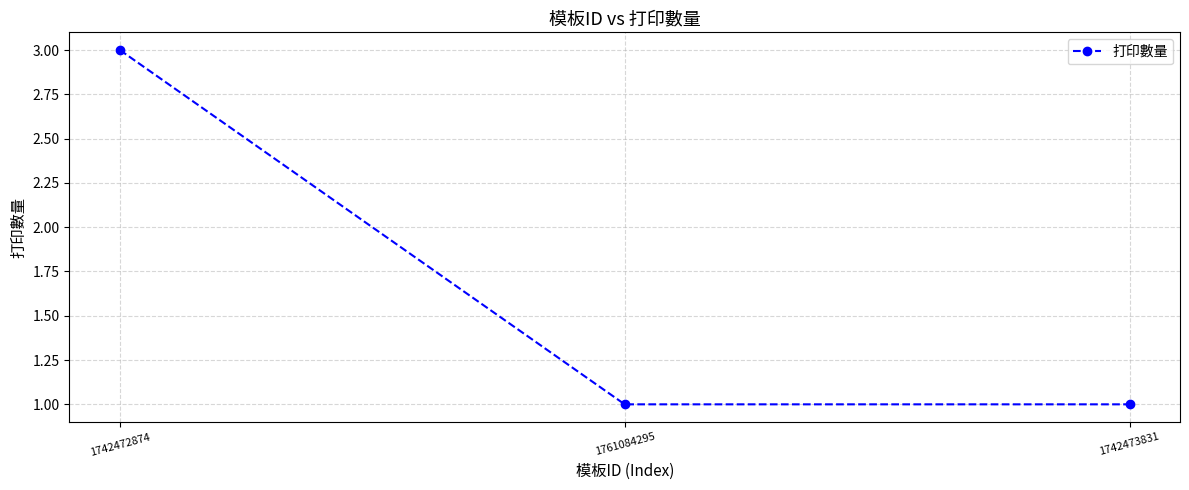

Read the value at 1761084295.

1